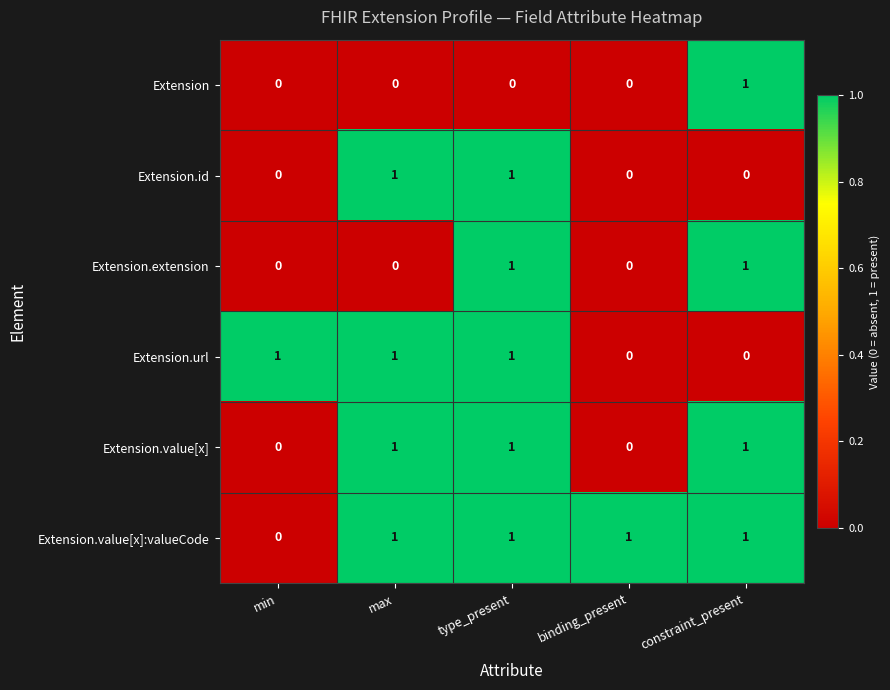

Reading left to right, list all the values displayed in this chart.

Extension: min=0	max=0	type_present=0	binding_present=0	constraint_present=1
Extension.id: min=0	max=1	type_present=1	binding_present=0	constraint_present=0
Extension.extension: min=0	max=0	type_present=1	binding_present=0	constraint_present=1
Extension.url: min=1	max=1	type_present=1	binding_present=0	constraint_present=0
Extension.value[x]: min=0	max=1	type_present=1	binding_present=0	constraint_present=1
Extension.value[x]:valueCode: min=0	max=1	type_present=1	binding_present=1	constraint_present=1